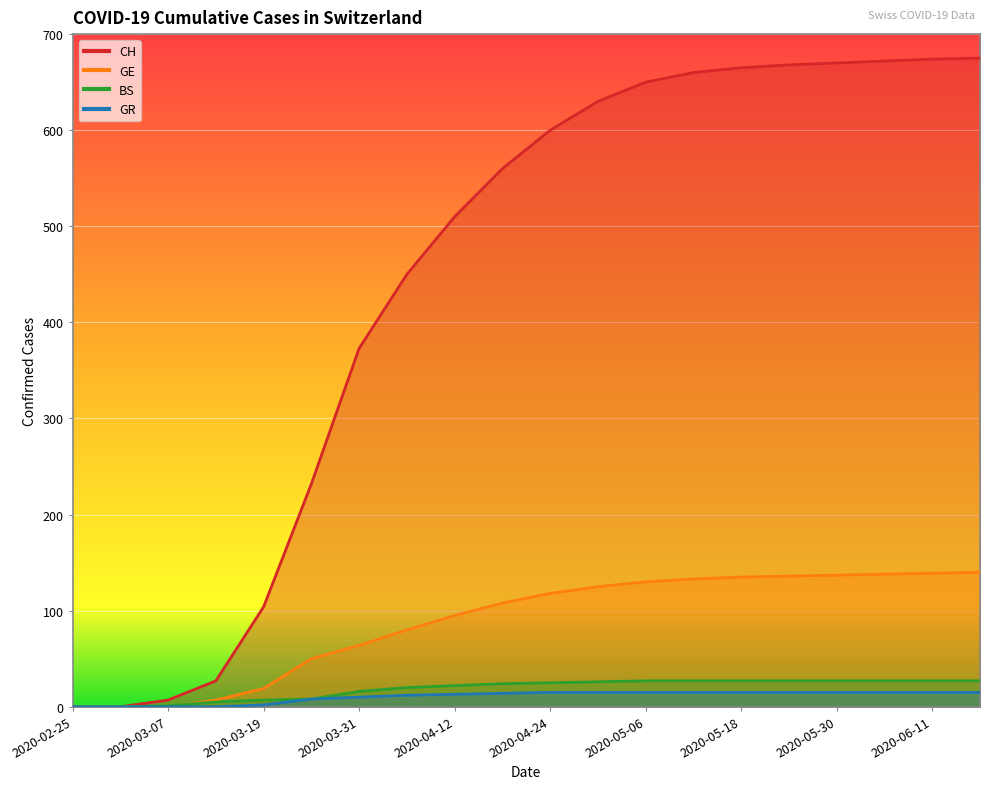

Where does the GE series first go above 118?

2020-04-30